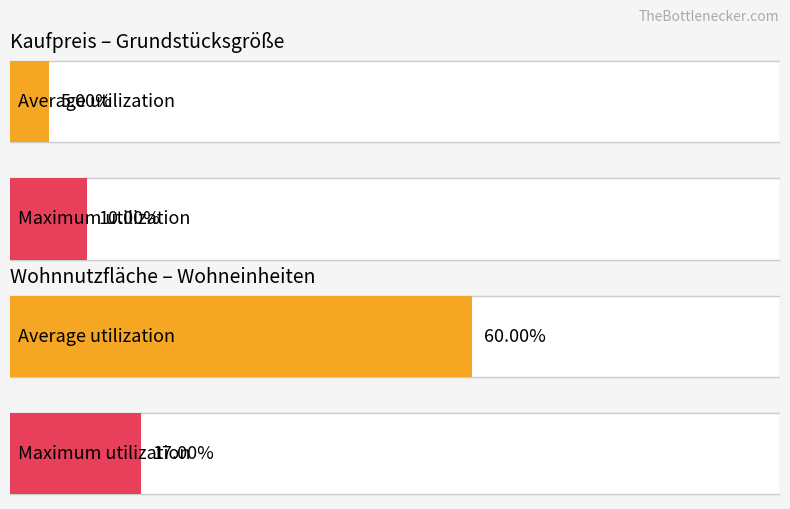

At which label does Average utilization reach its peak?

Wohnnutzfläche